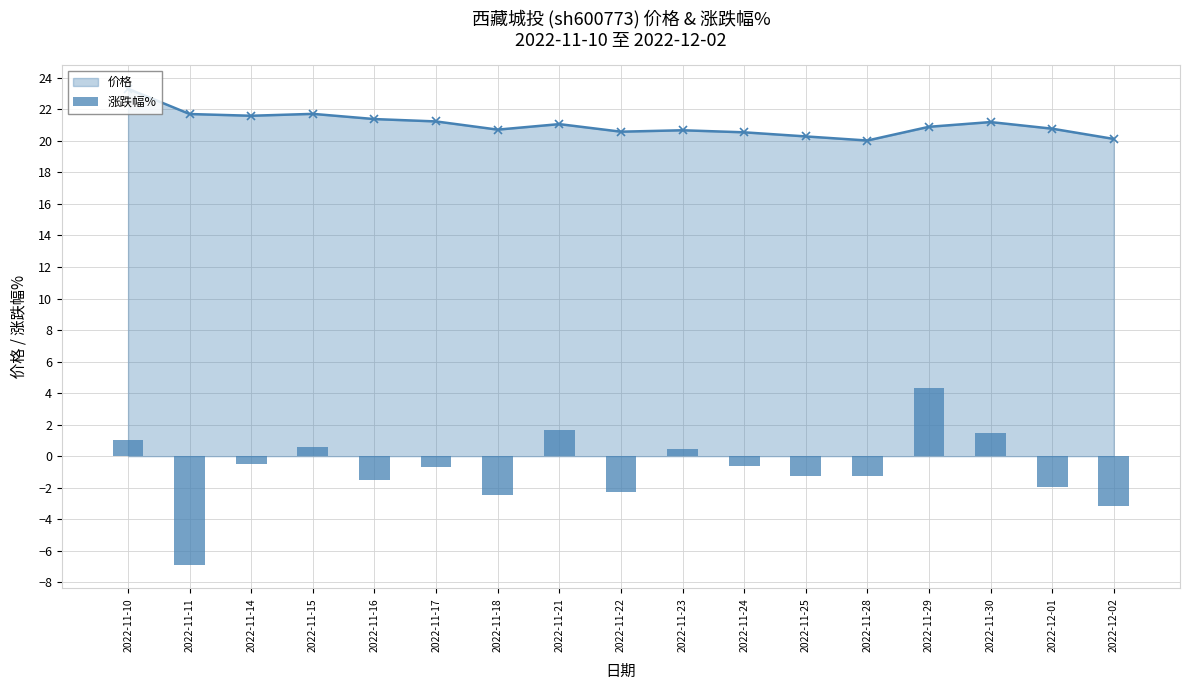

What is the label of the 14th bar from the left?

2022-11-29